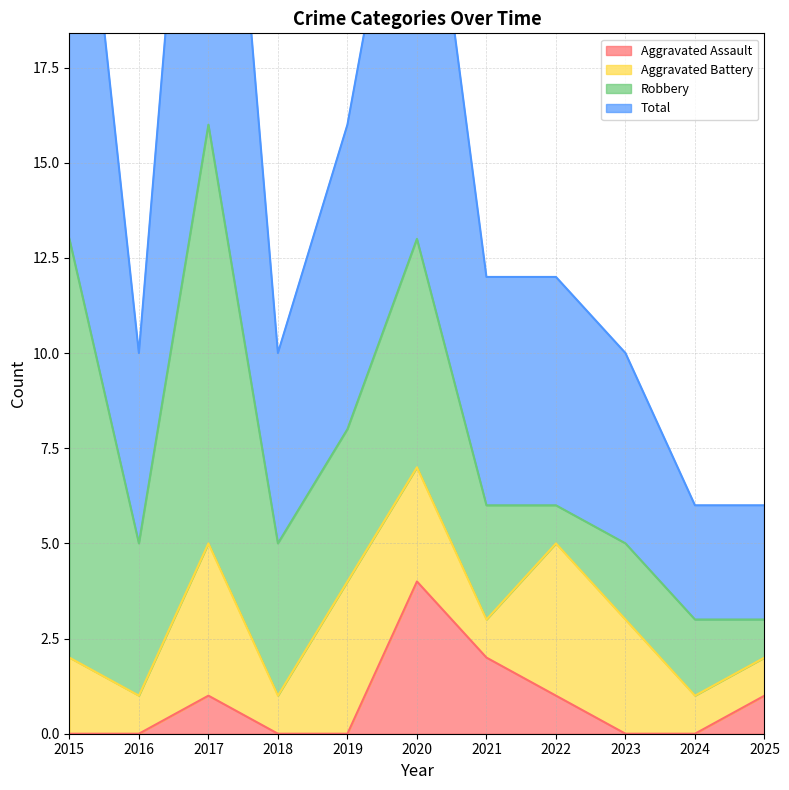

Is it true that Aggravated Assault equals 0 at 2023?

True